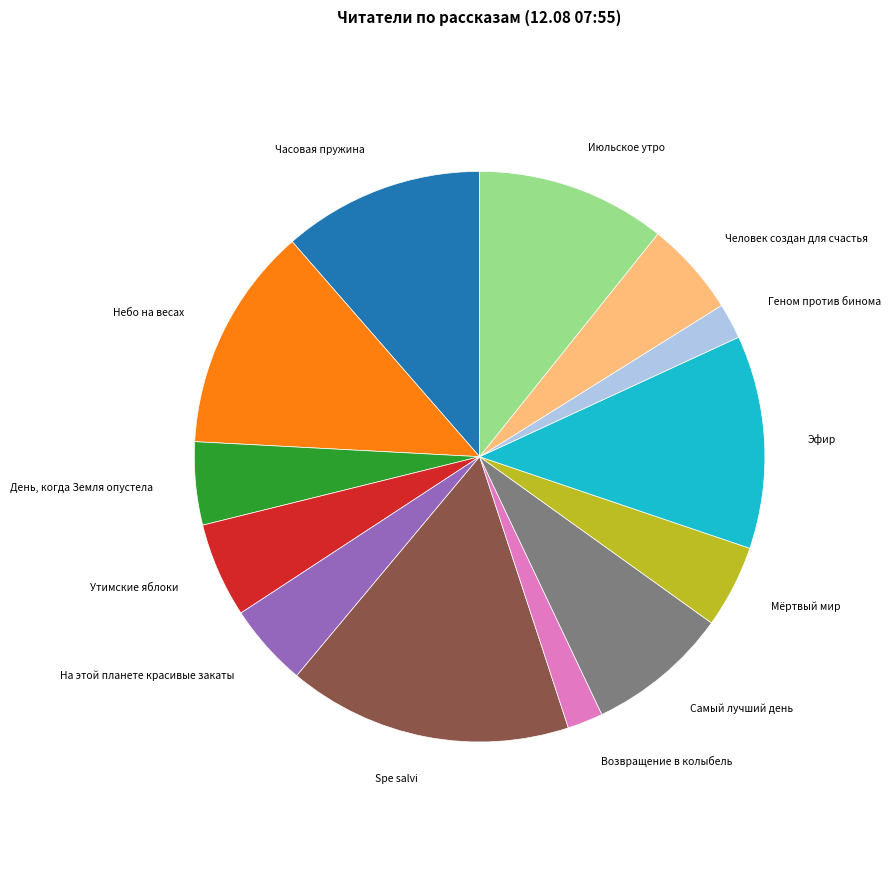

Is there a majority slice in this chart?

No